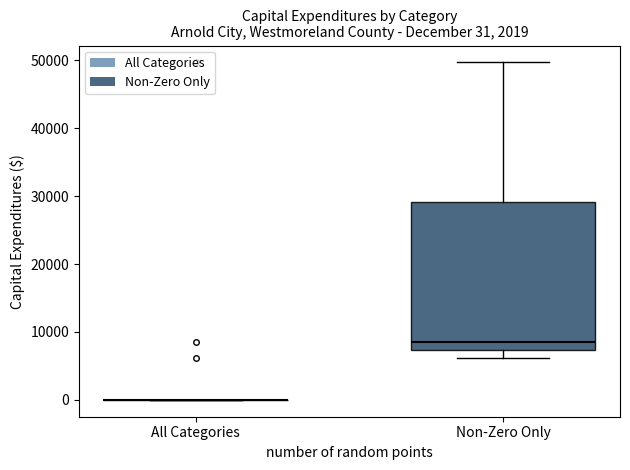

Which box is the tallest, from its lower edge to its upper edge?

Non-Zero Only